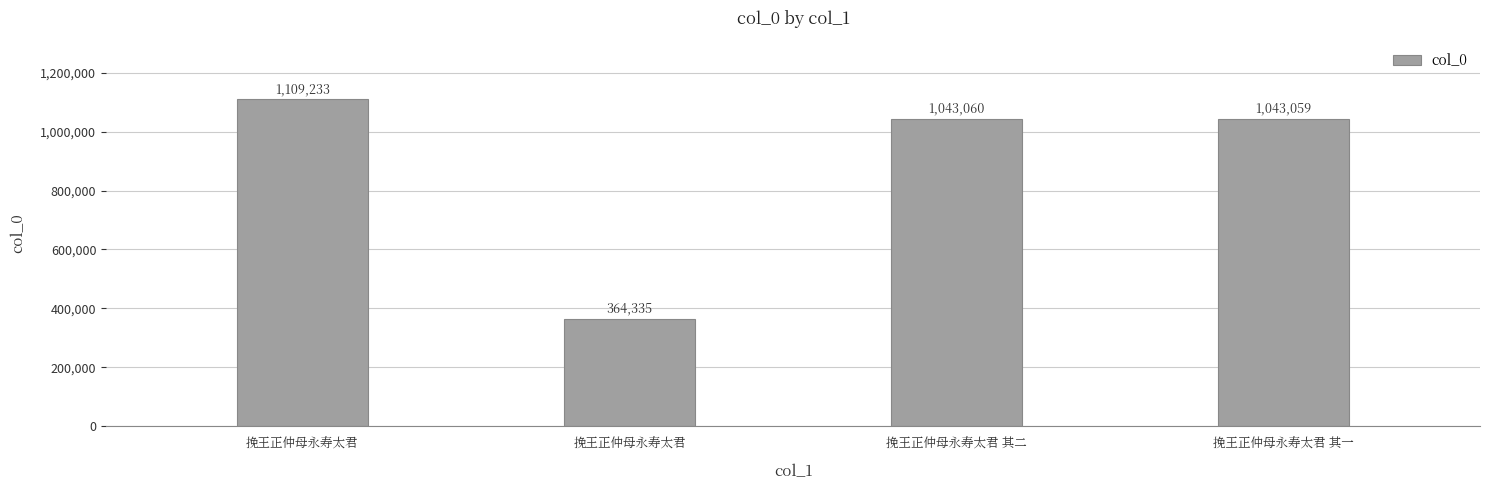

What is the label of the 3rd bar from the right?

挽王正仲母永寿太君